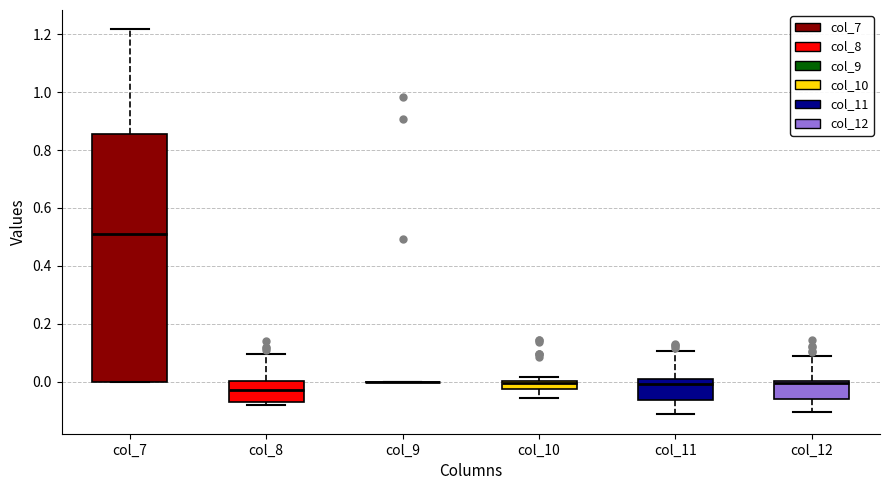

Where does the median line of the box for col_8 sit on the y-axis? The values are not printed on the chart, so give them approximately, as read against the axis.

-0.02